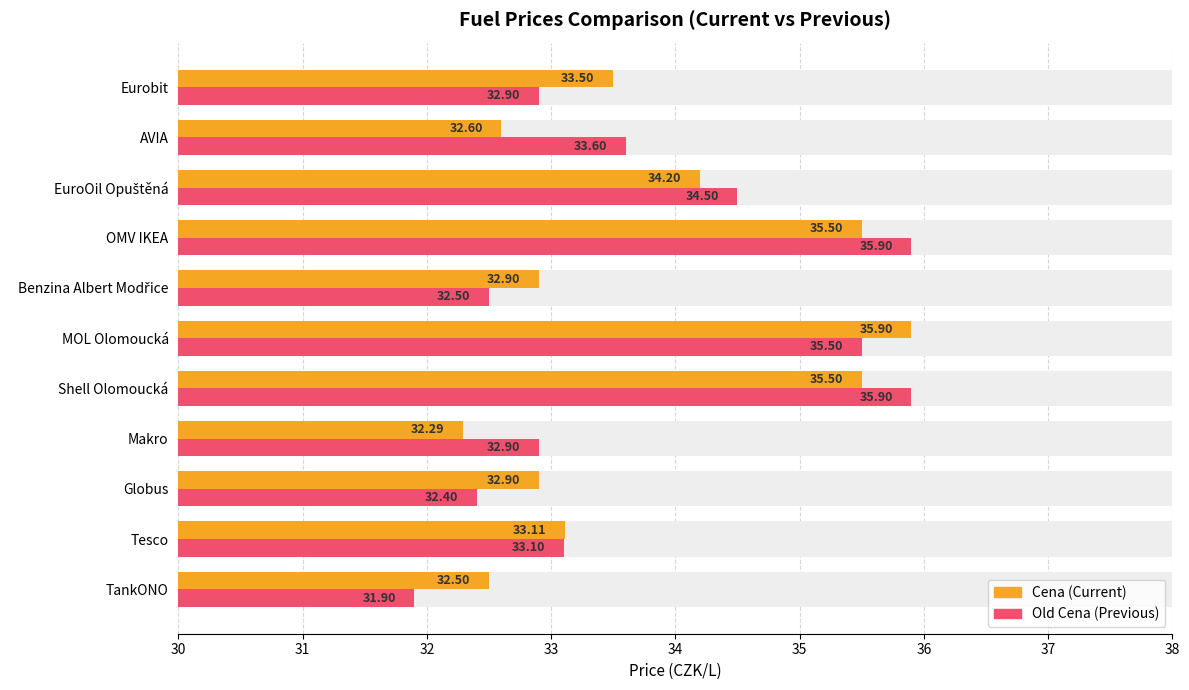

Is the value of Old Cena at Makro greater than the value of Cena at EuroOil Opuštěná?

No